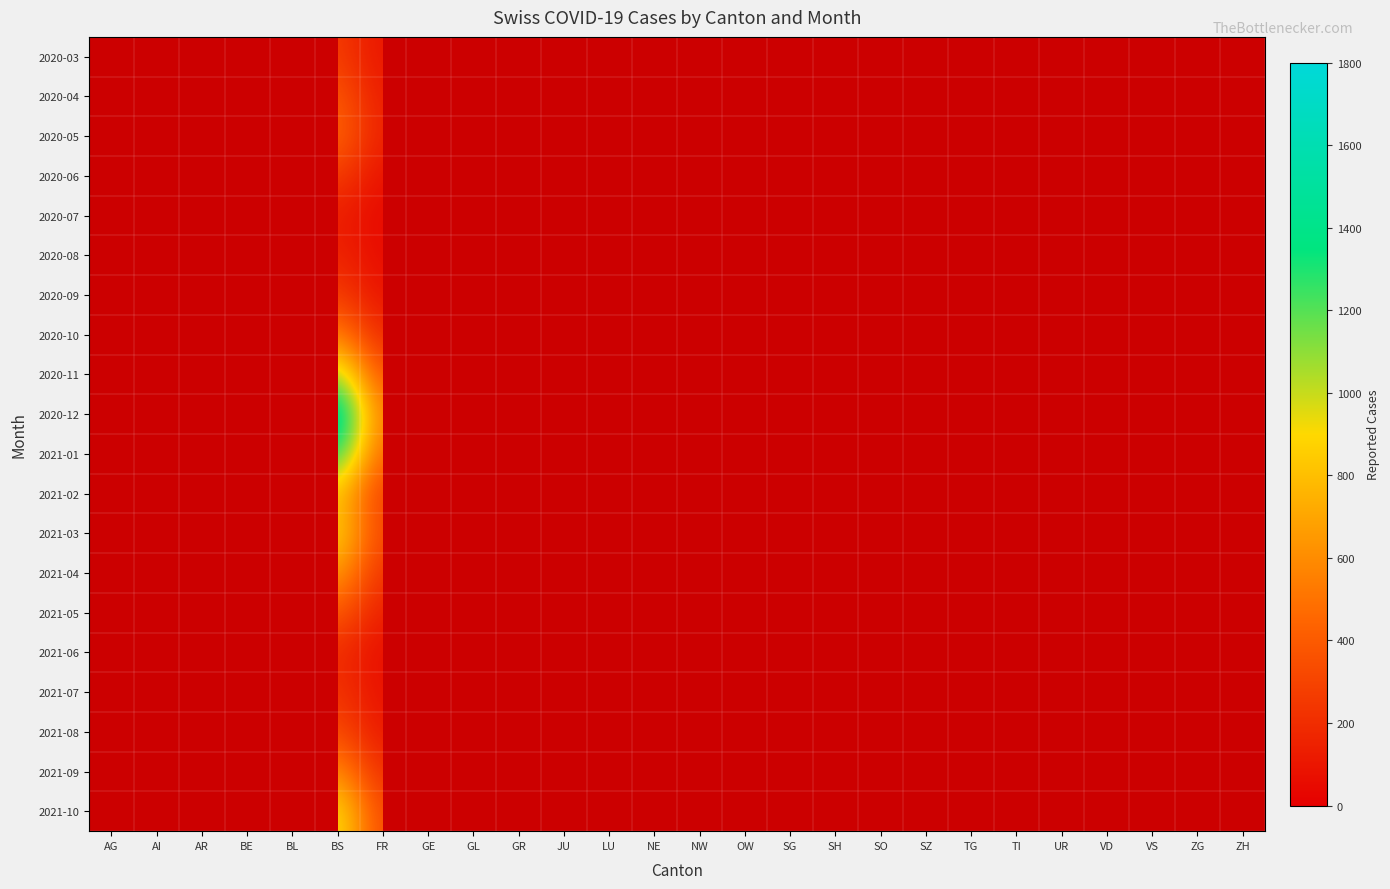

Is the value of 2020-08 at ZG greater than the value of 2021-01 at BE?

No